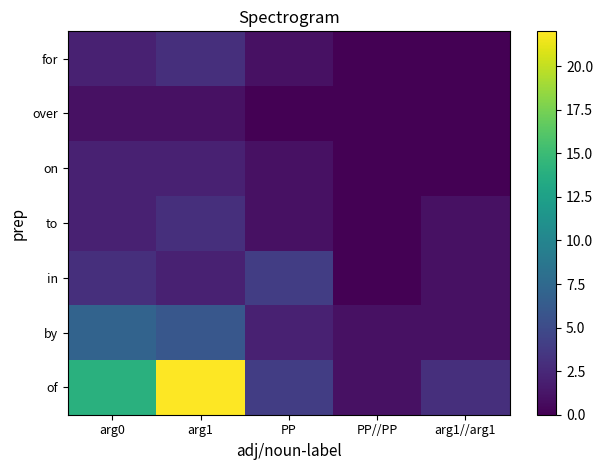

Which series has the largest total across all categories?

of